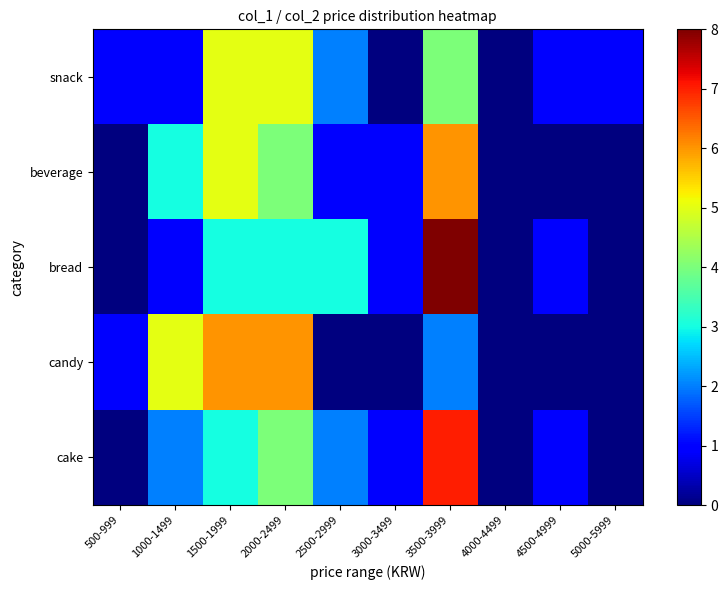

Which series has the largest total across all categories?

snack